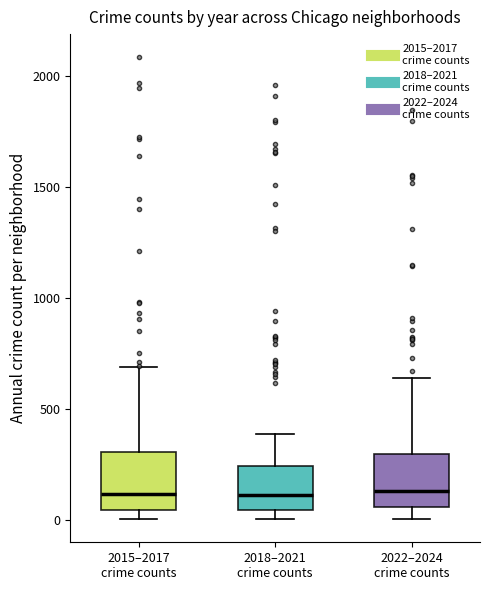

Reading left to right, read every box against the y-axis: the position of its median line, the range the box covers, and the ends of its whiskers. The values are not printed on the chart, so give them approximately, as read against the axis.

2015–2017 crime counts: median 100, box 50 to 300, whiskers 0 to 700
2018–2021 crime counts: median 100, box 50 to 250, whiskers 0 to 400
2022–2024 crime counts: median 150, box 50 to 300, whiskers 0 to 650